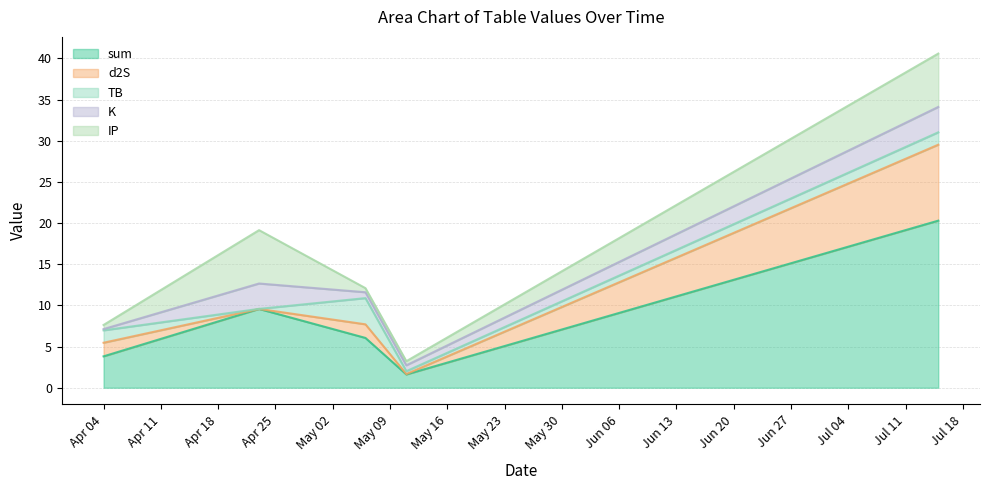

Reading left to right, what are all the values shown in this chart?

sum: 2023-04-04=3.8	2023-04-23=9.6	2023-05-06=6.0	2023-05-11=1.6	2023-07-15=20.3
TB: 2023-04-04=1.5	2023-04-23=0.0	2023-05-06=3.2	2023-05-11=0.3	2023-07-15=1.5
d2S: 2023-04-04=1.7	2023-04-23=0.0	2023-05-06=1.7	2023-05-11=0.1	2023-07-15=9.2
K: 2023-04-04=0.2	2023-04-23=3.1	2023-05-06=0.7	2023-05-11=0.7	2023-07-15=3.1
IP: 2023-04-04=0.5	2023-04-23=6.5	2023-05-06=0.5	2023-05-11=0.5	2023-07-15=6.5